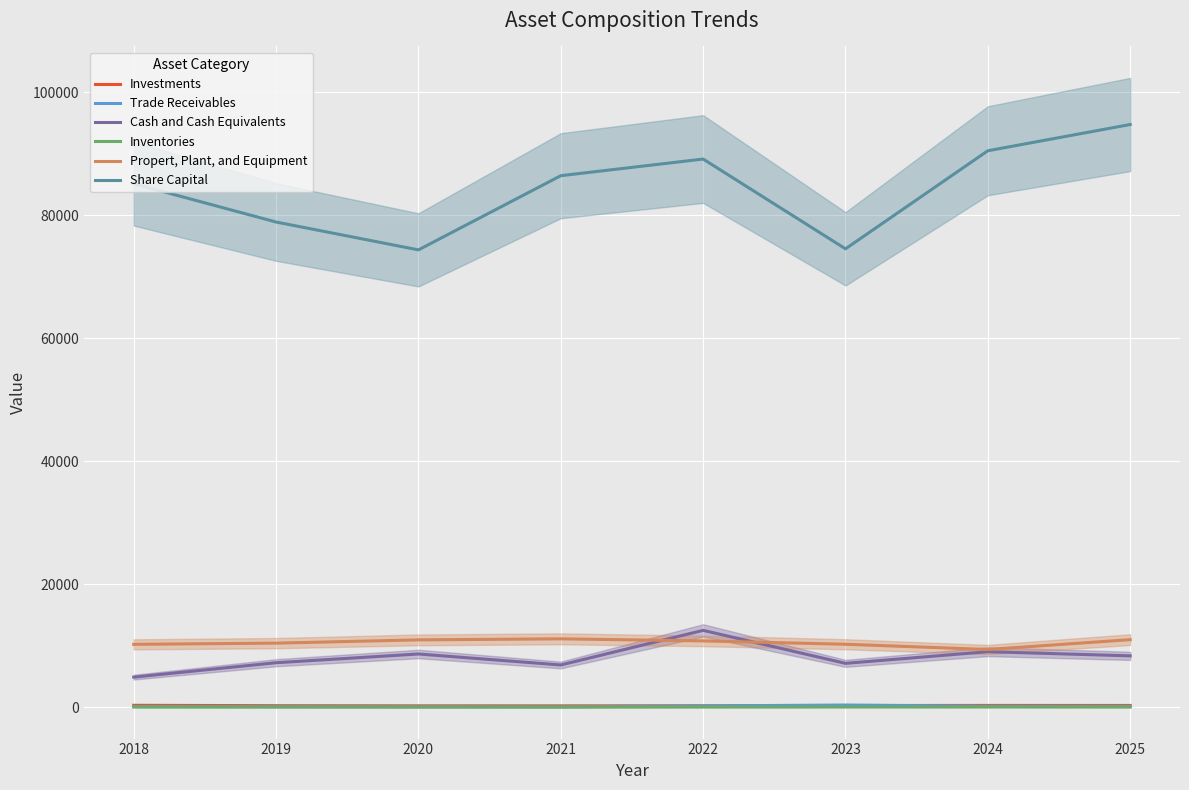

How many values in the Inventories series exceed 21?

3